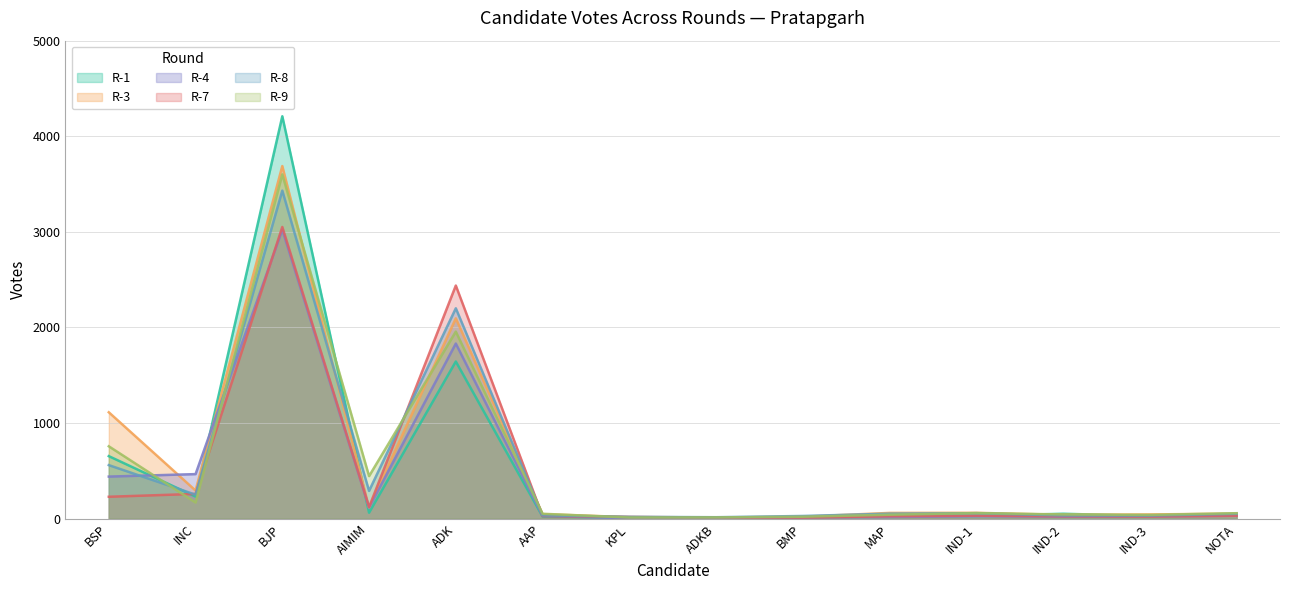

What is the greatest value displayed?

4209